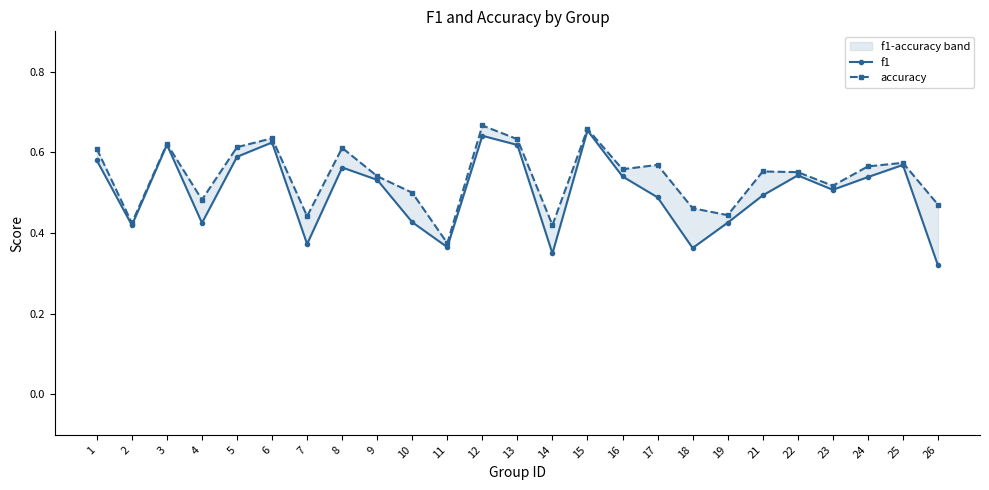

Rank the series by their maximum value, from lowest to highest.

f1, accuracy